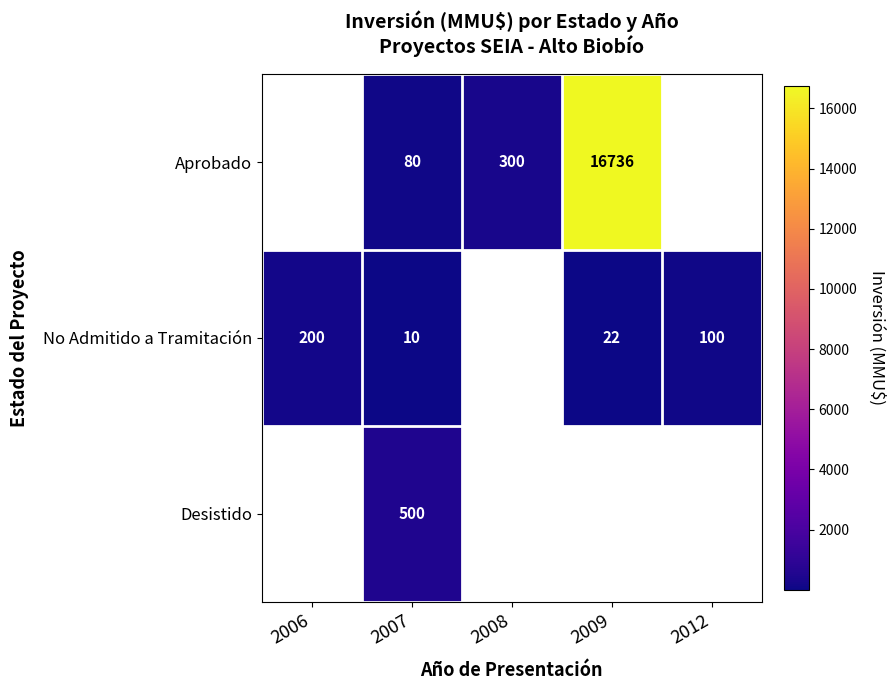

The No Admitido a Tramitación series shows 200 at 2006. True or false?

True